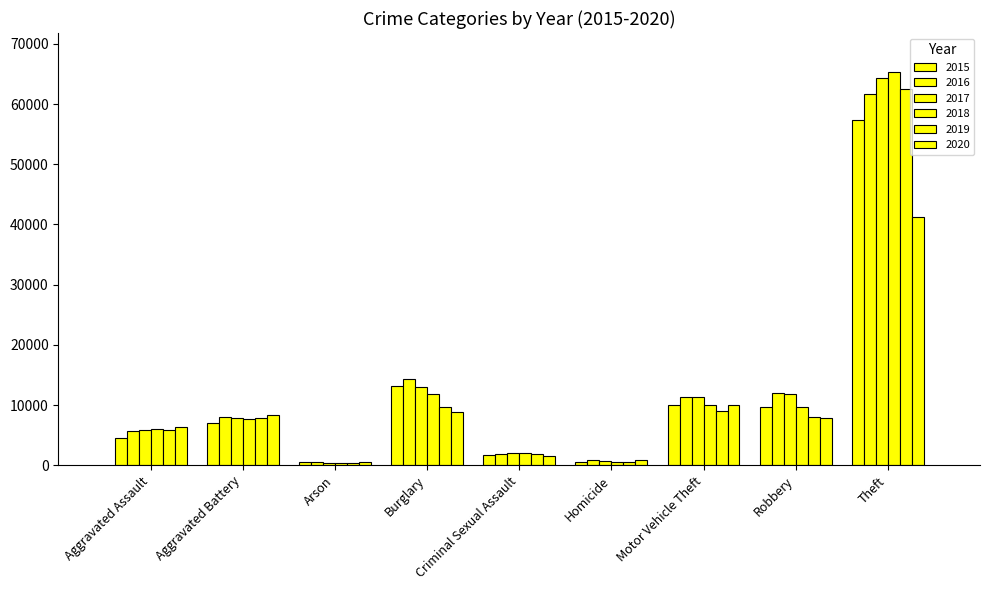

Which series changed the most between Aggravated Assault and Arson?

2020